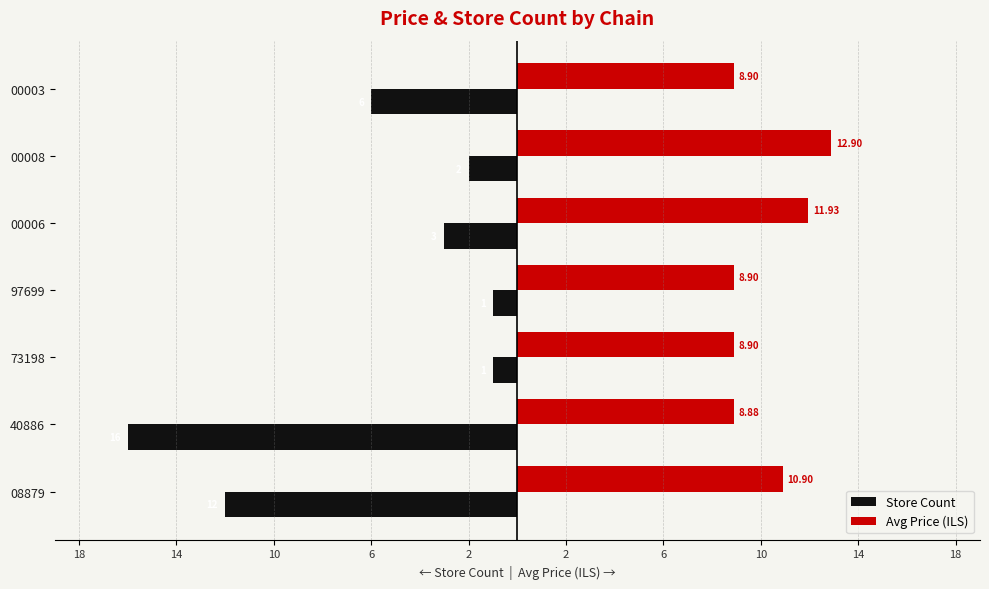

What is the sum of all Avg Price (ILS) values?

71.3